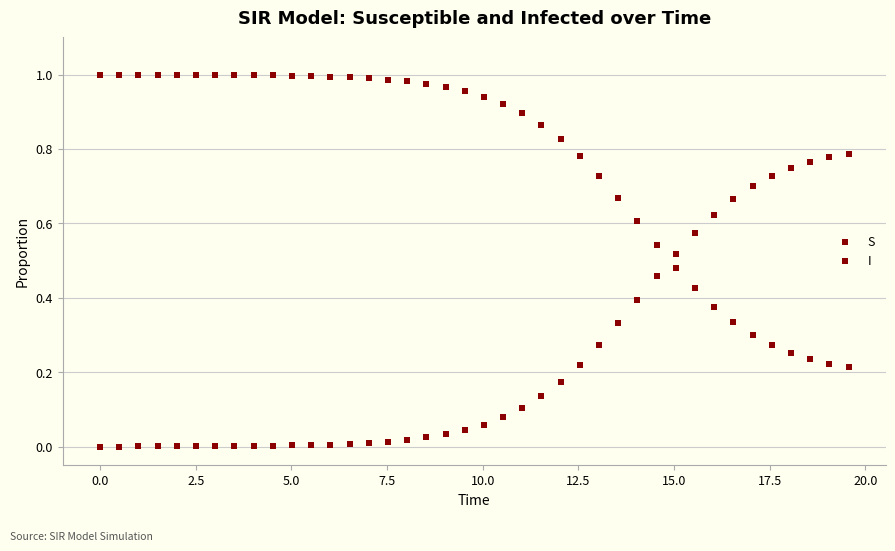

How many points are shown in the scatter plot?

80